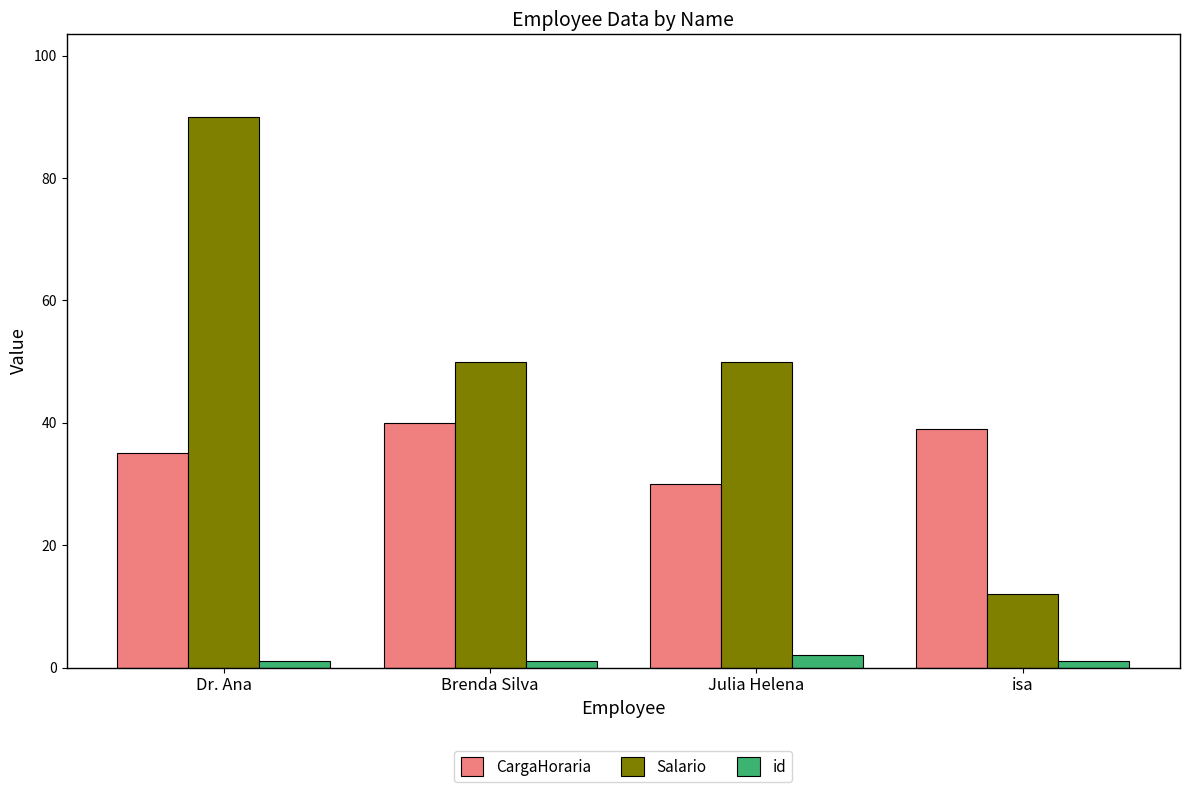

Count the number of data series in this chart.

3